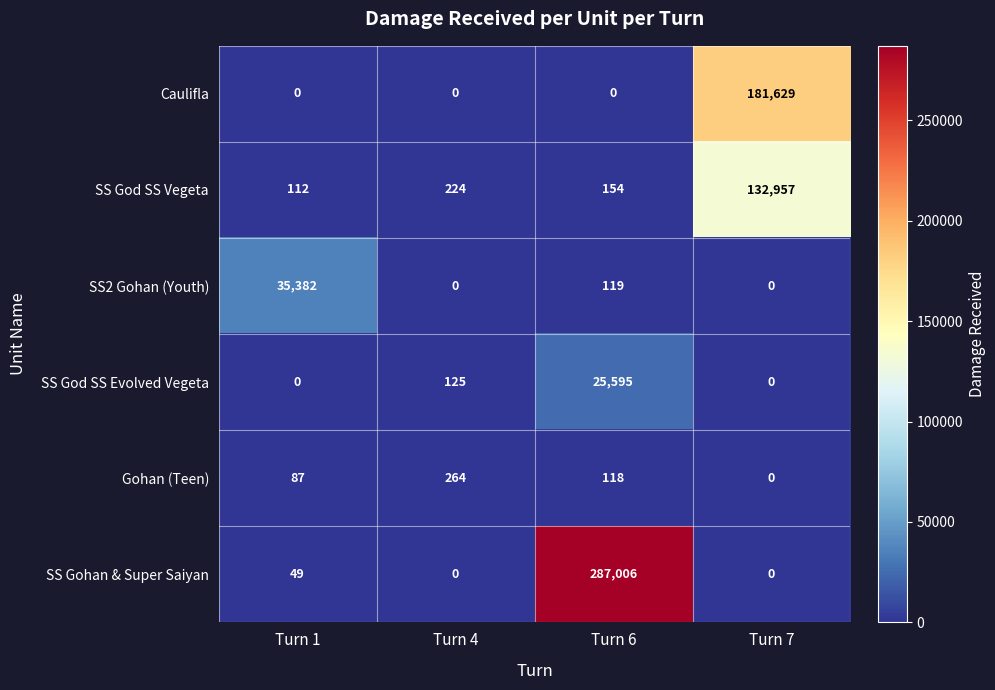

At which label does Gohan (Teen) reach its minimum?

Turn 7